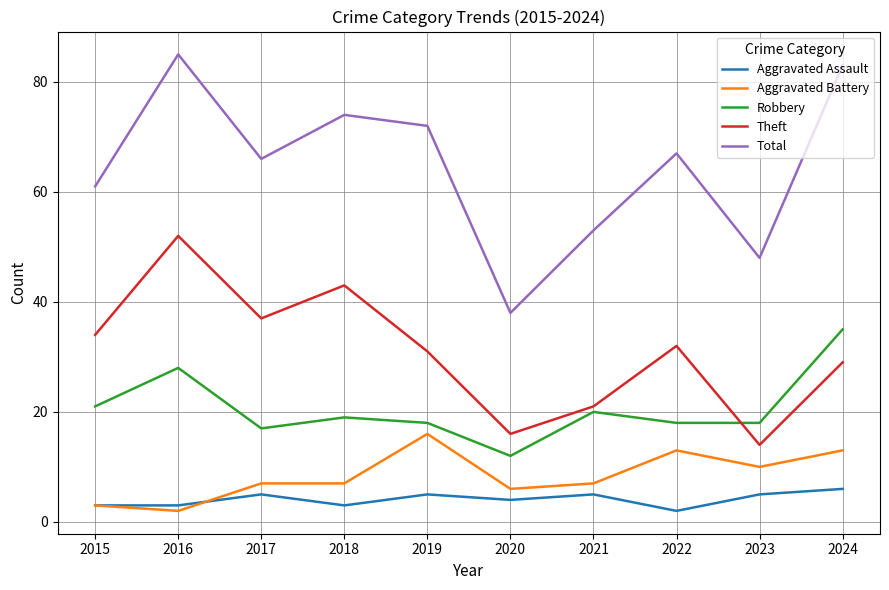

Rank the series by their maximum value, from lowest to highest.

Aggravated Assault, Aggravated Battery, Robbery, Theft, Total